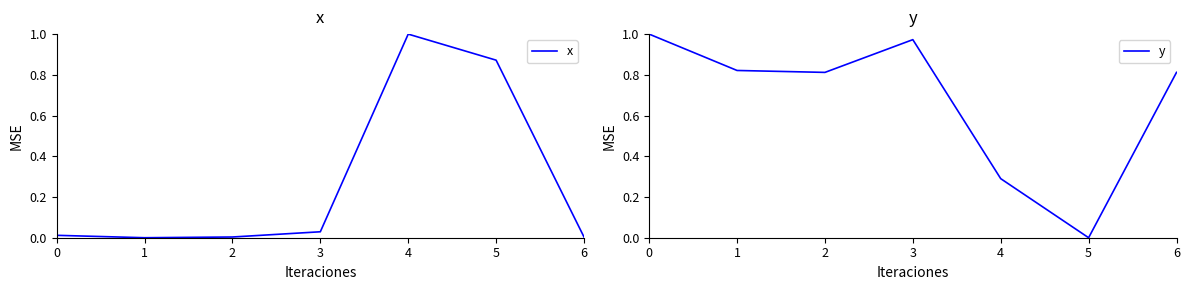

Rank the series by their average value, from highest to lowest.

y, x